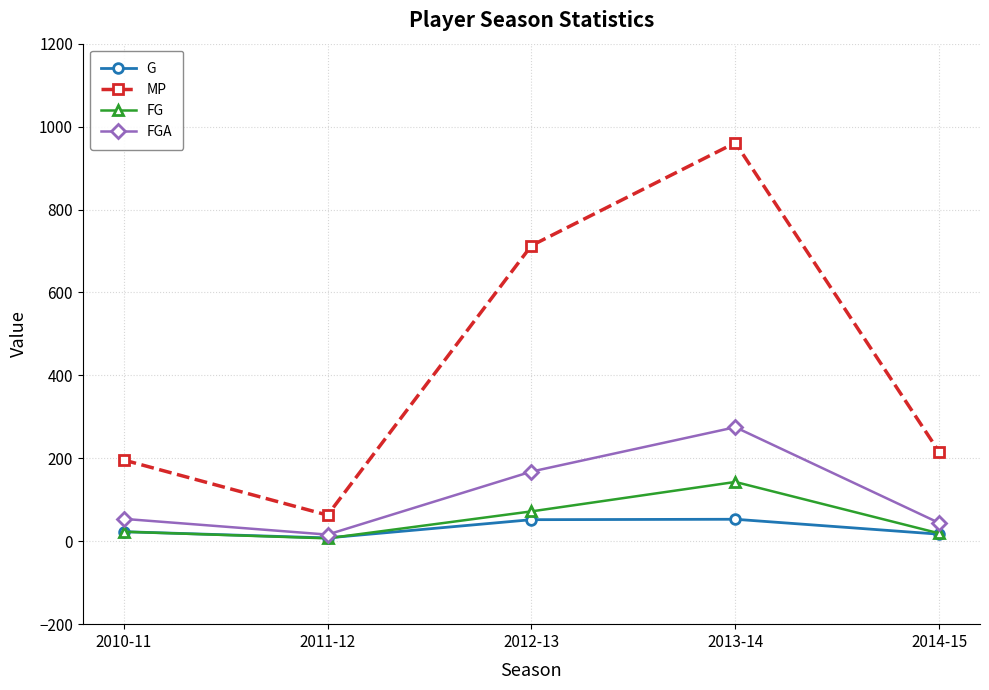

Where is the first local minimum for FG?

2011-12